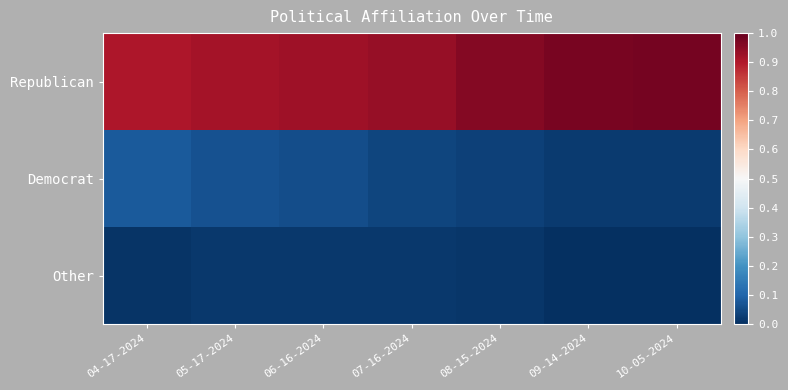

What is the maximum value shown in the chart?

1.0